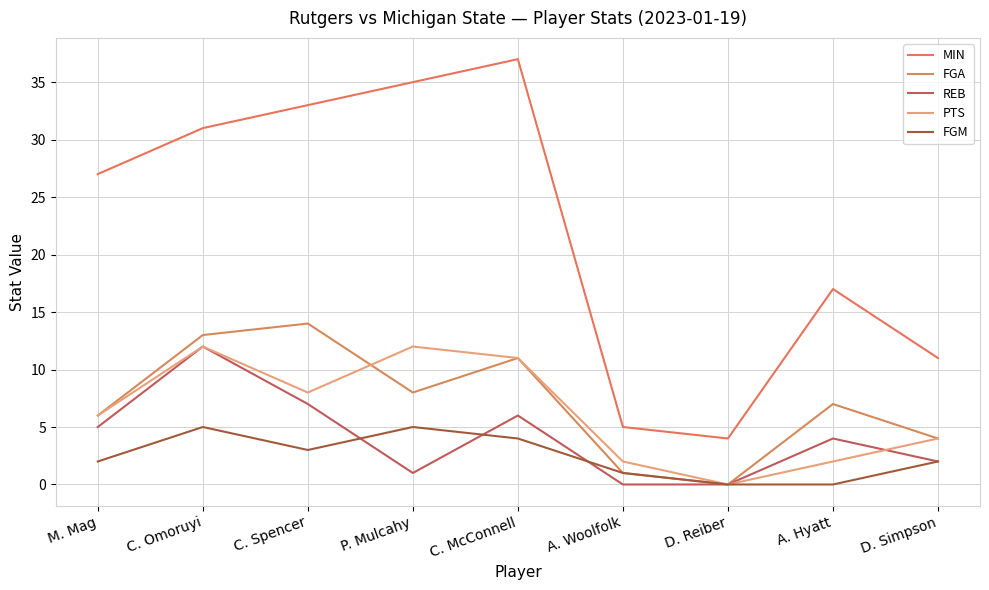

Is the value of MIN at P. Mulcahy greater than the value of FGA at D. Simpson?

Yes